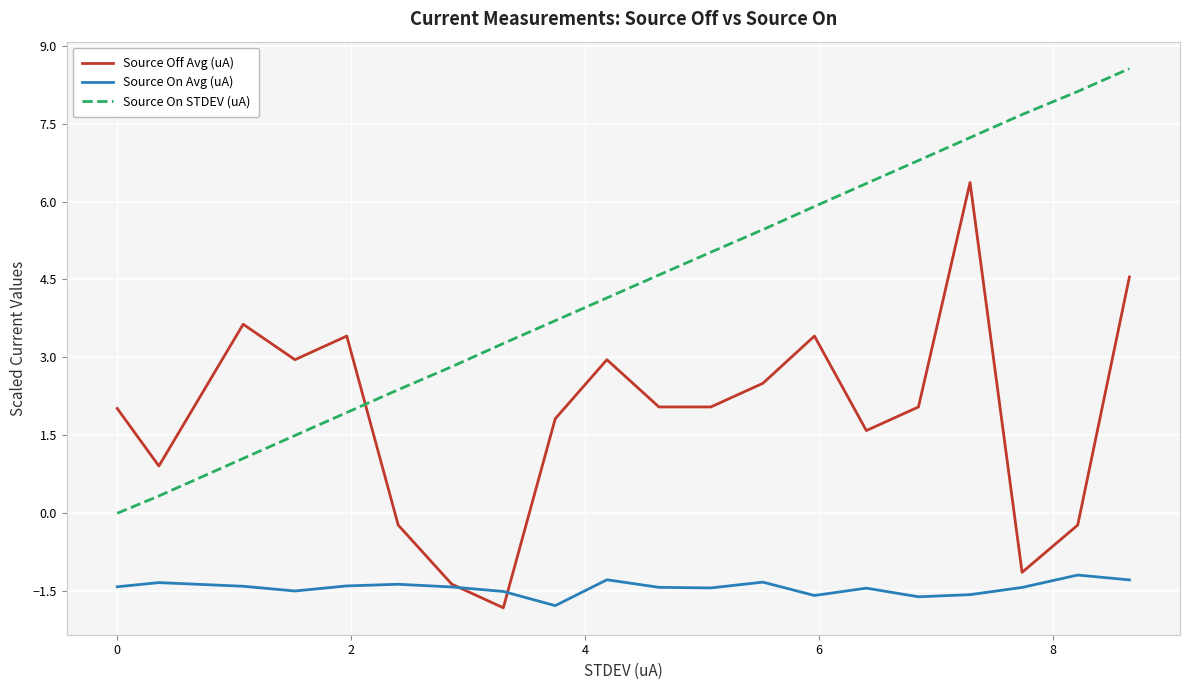

Which series has the widest spread of values?

Source On STDEV (uA)